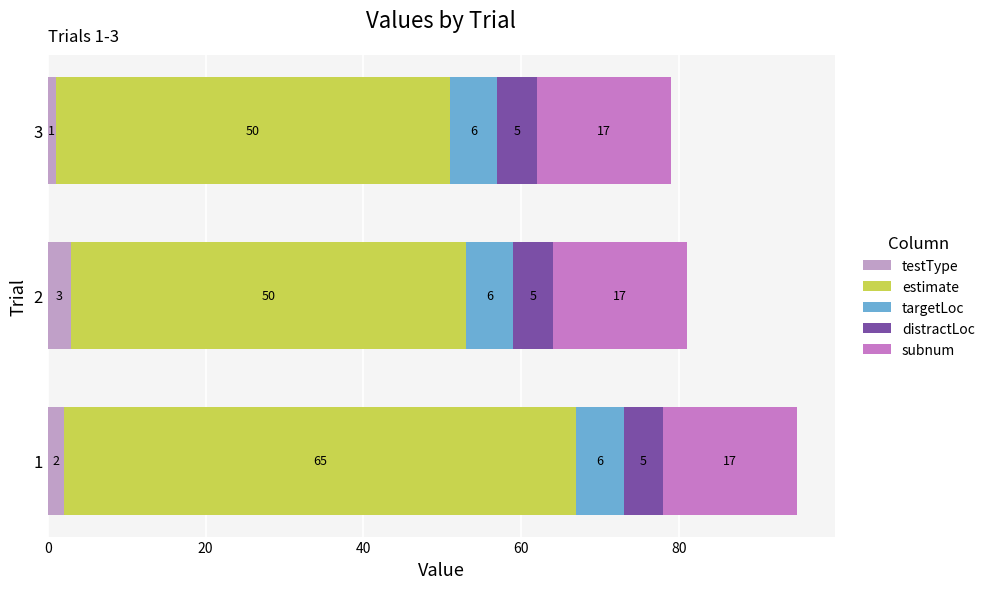

What is the total value across all series at 3?

79